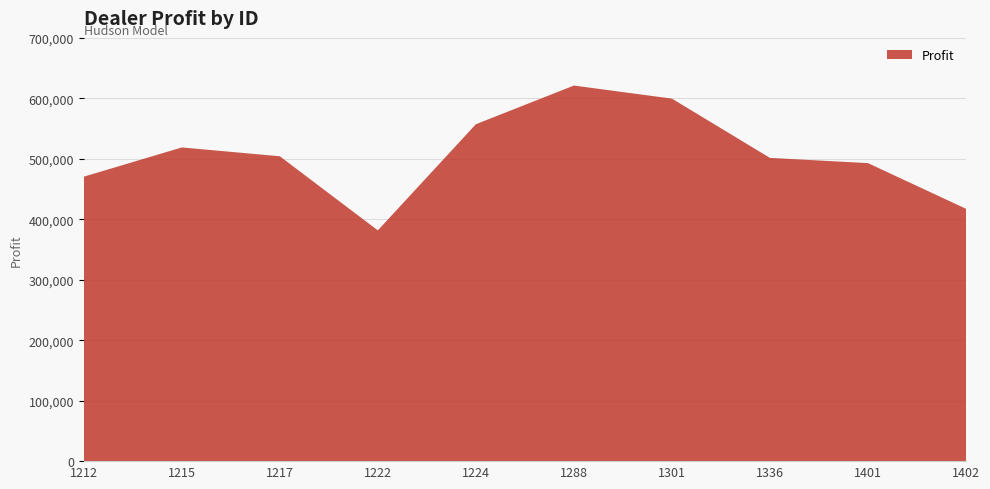

Reading left to right, what are all the values shown in this chart?

1212=470435.0	1215=518798.8	1217=504217.2	1222=381657.0	1224=557190.0	1288=621153.0	1301=599561.8	1336=501524.0	1401=492880.0	1402=417345.0